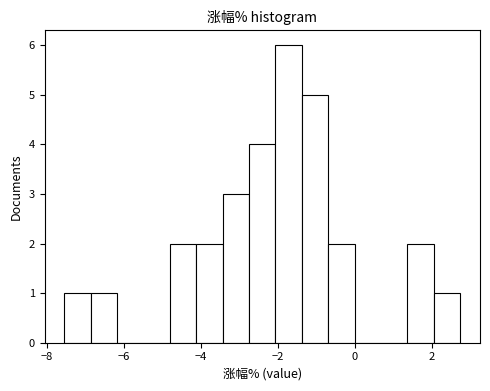

Around what value on the x-axis is the tallest bar? Give the approximate position of its centre, as read against the axis.

-1.8